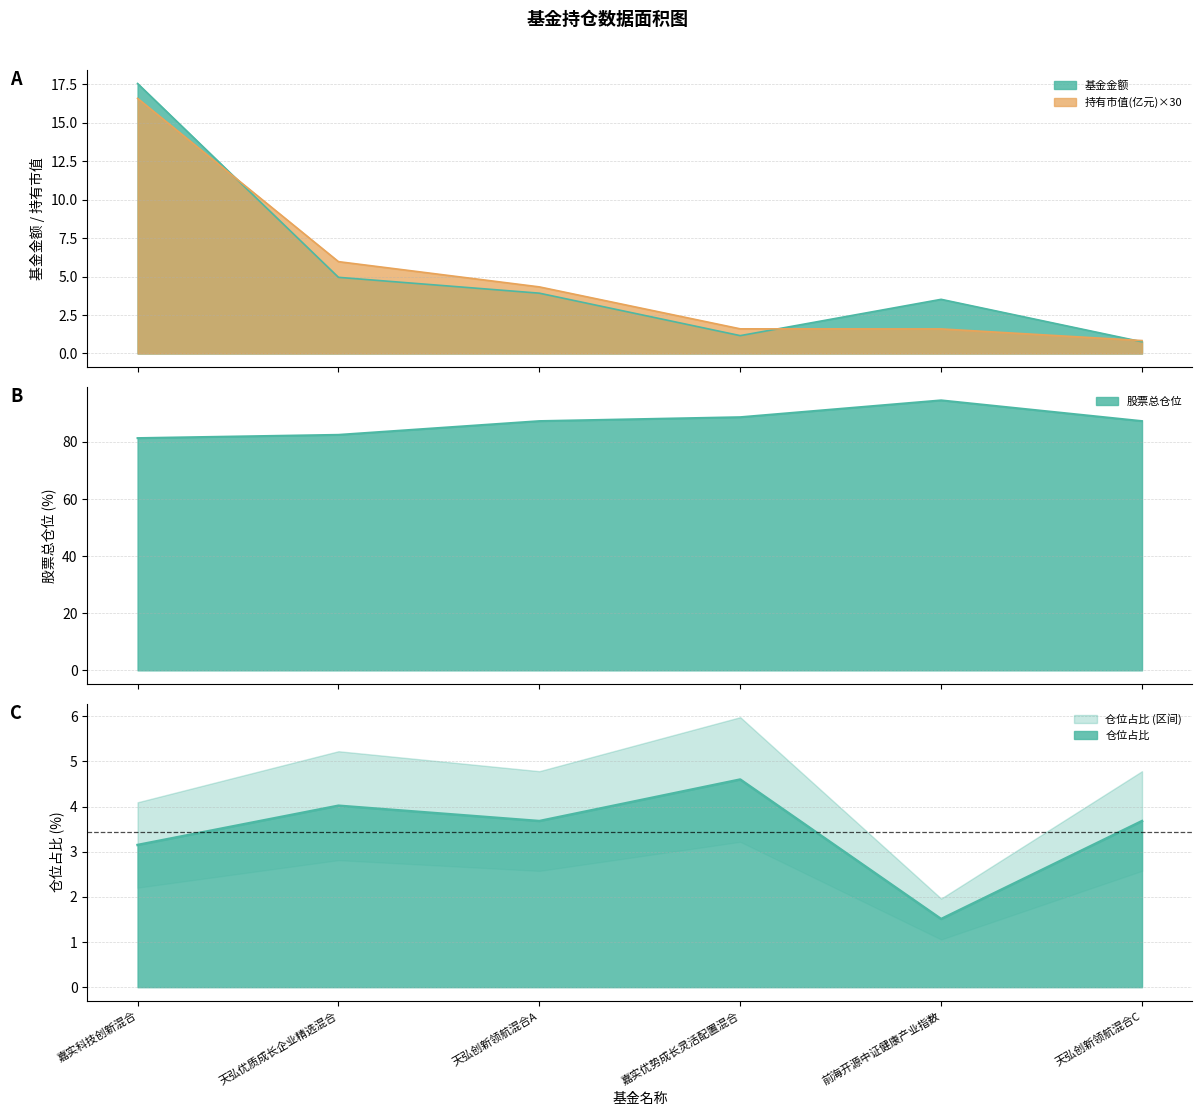

The value of 股票总仓位 at 嘉实优势成长灵活配置混合 is 131.8. True or false?

False